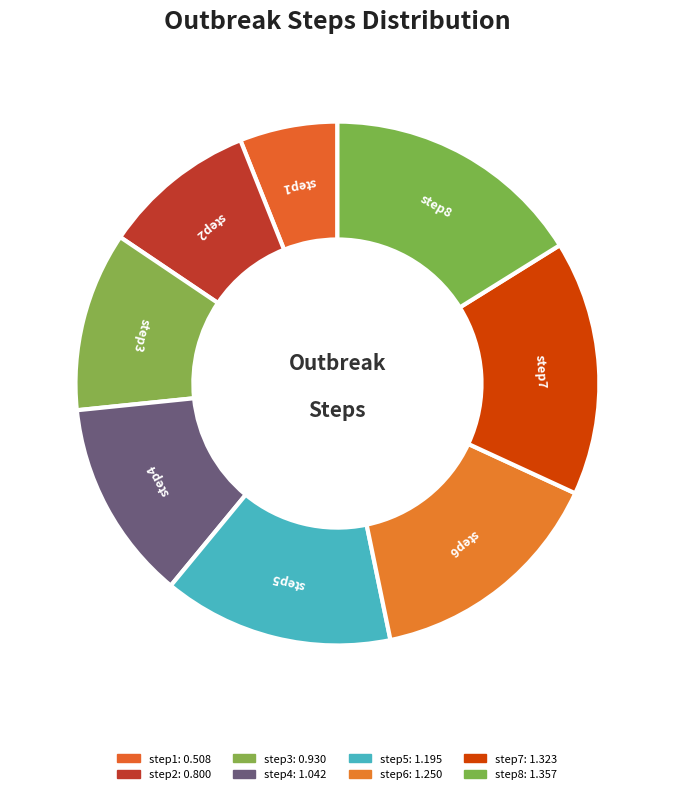

The step2 slice represents 23% of the pie. True or false?

False